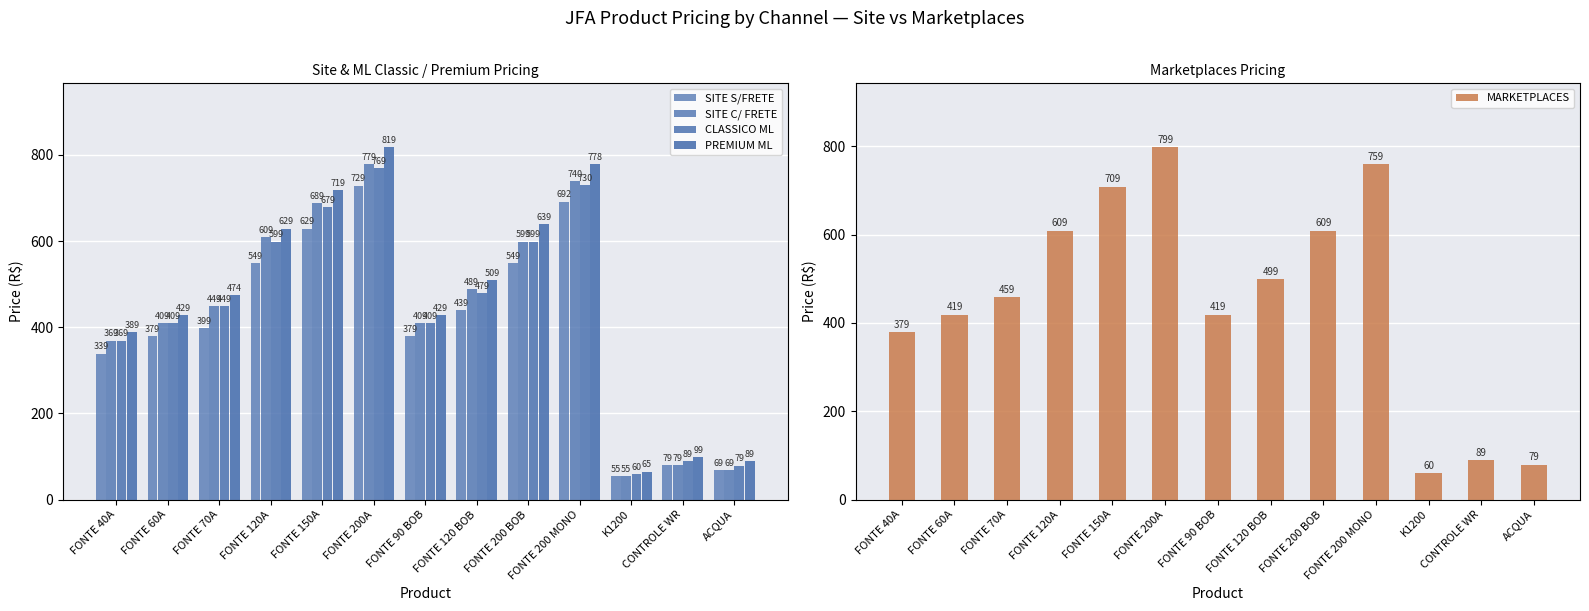

What is the label of the 6th bar from the left?

FONTE 200A